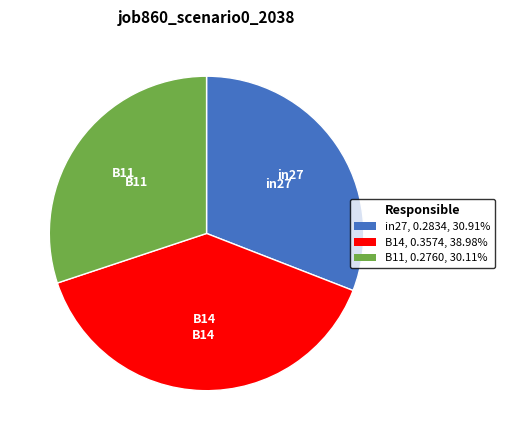

Do B14 and in27 together represent more than half of the pie?

Yes